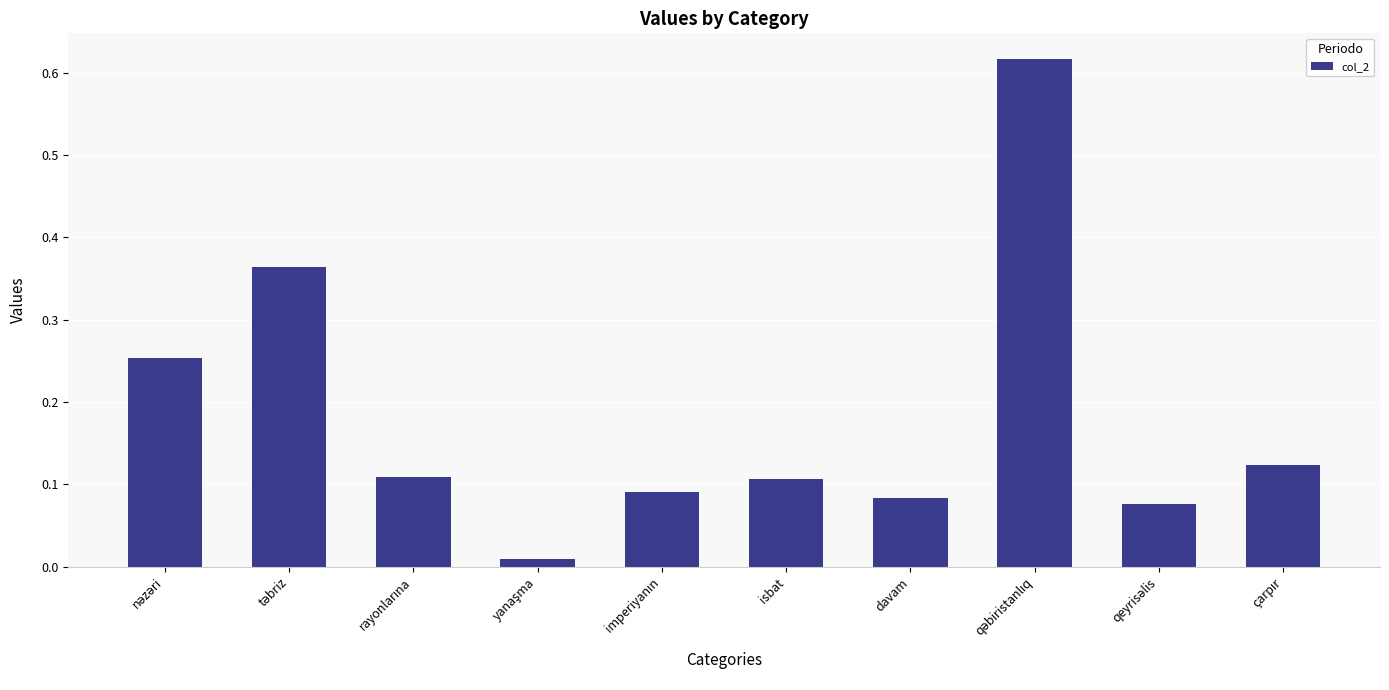

What is the sum of all values?

1.8